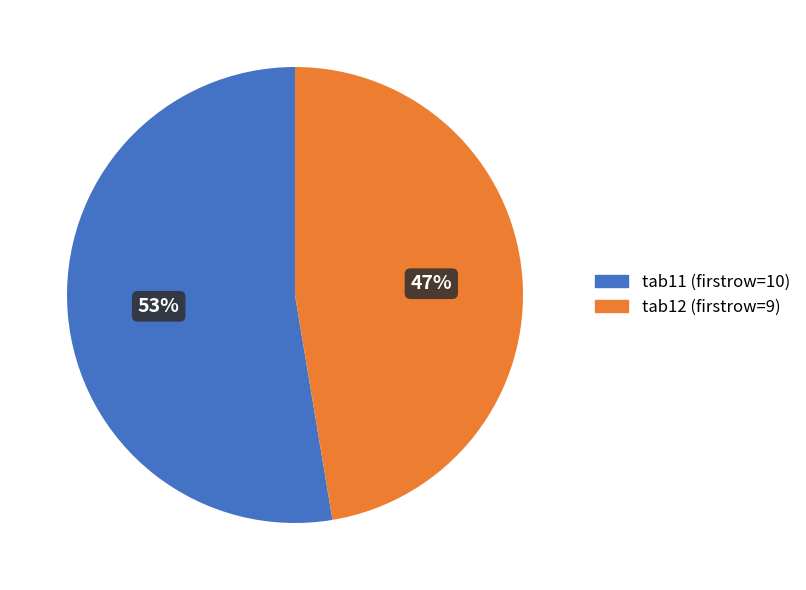

Is the sum of tab11 and tab12 greater than half?

Yes